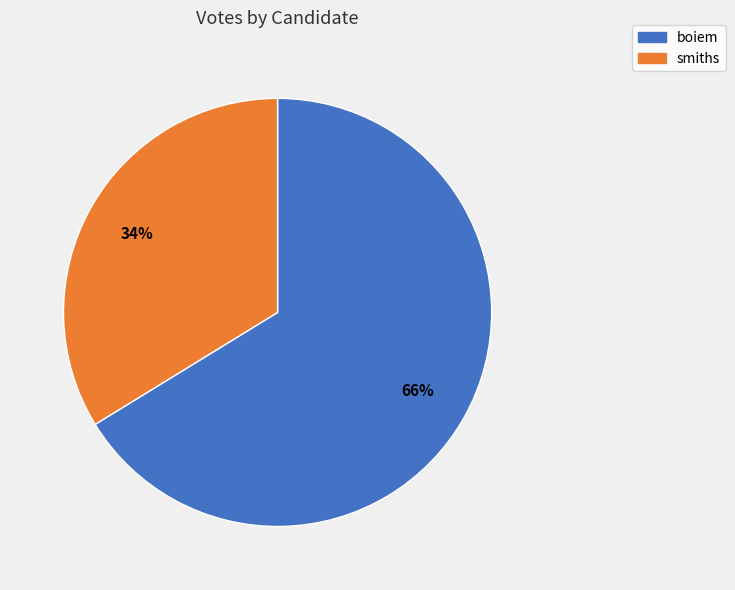

Which category has the biggest portion of the pie?

boiem